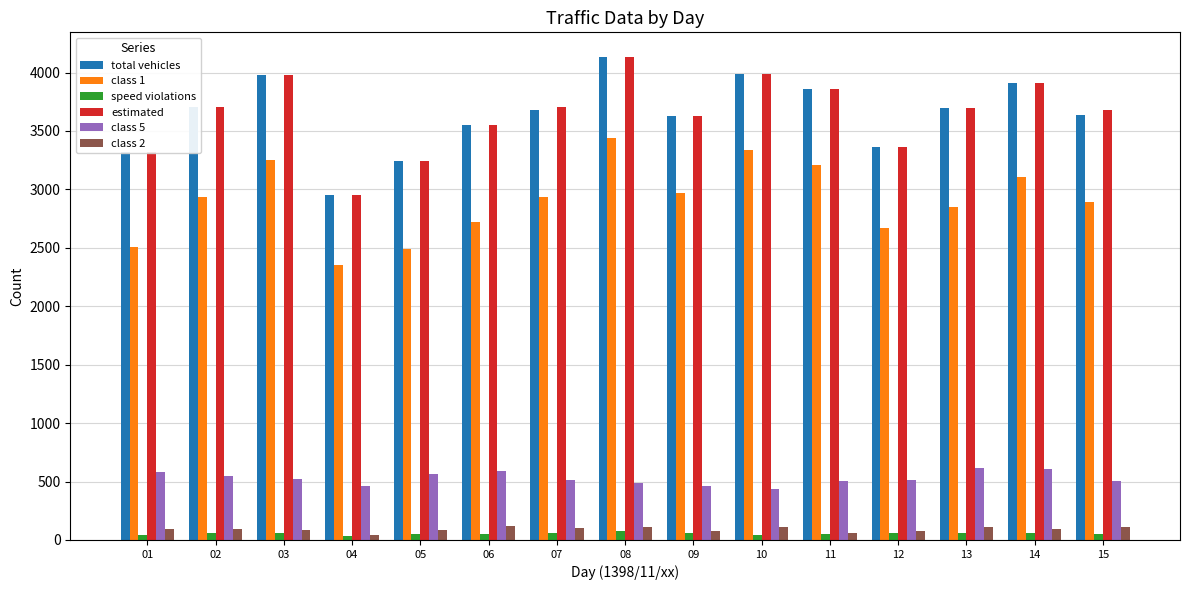

The value of estimated at 03 is 3978. True or false?

True